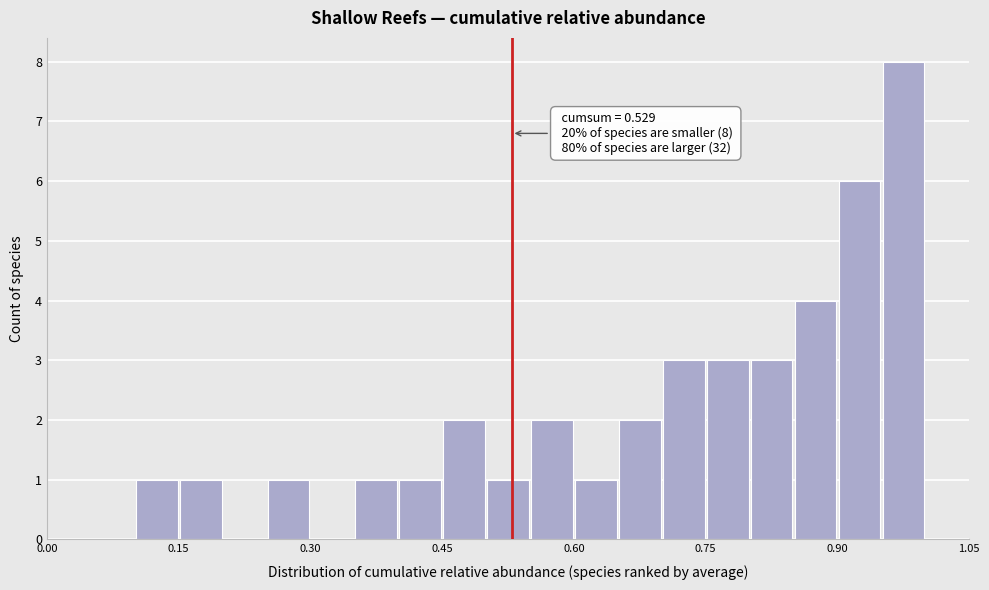

Around what value on the x-axis is the tallest bar? Give the approximate position of its centre, as read against the axis.

0.98